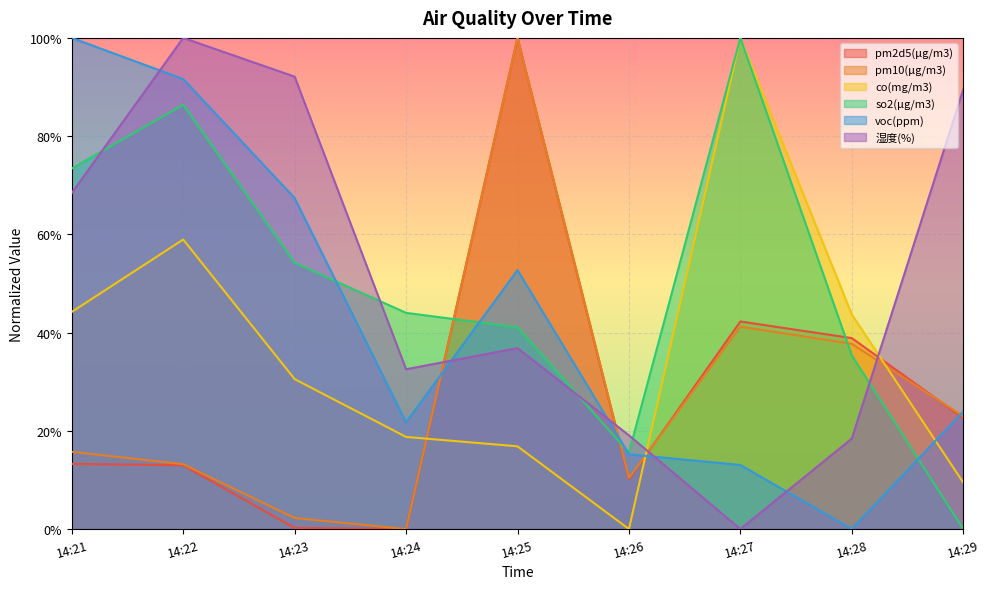

What is the value of the co(mg/m3) point at the 4th from the left?

0.2